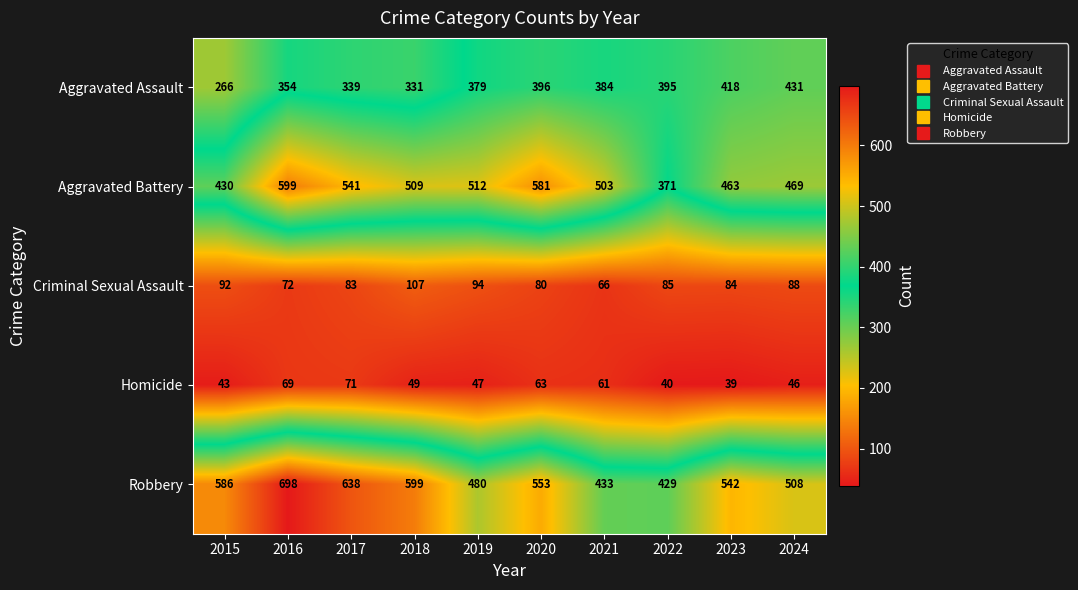

What is the average value of the Aggravated Assault series?

369